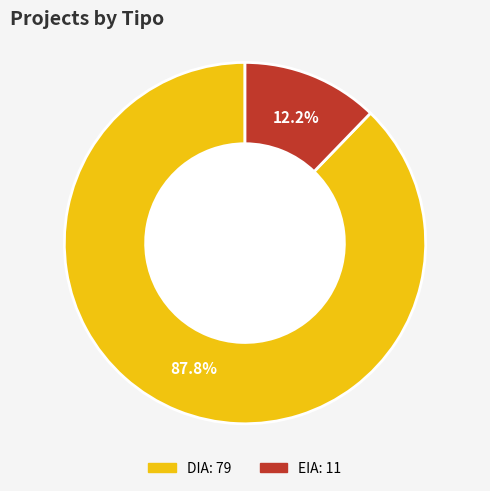

What percentage do EIA and DIA together represent?

100.0%